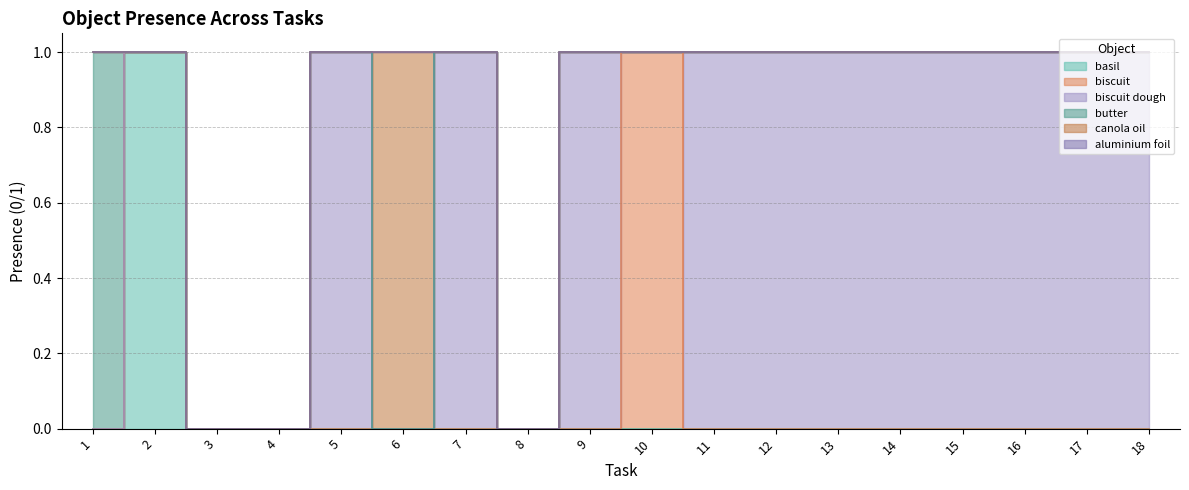

Which series has the widest spread of values?

basil